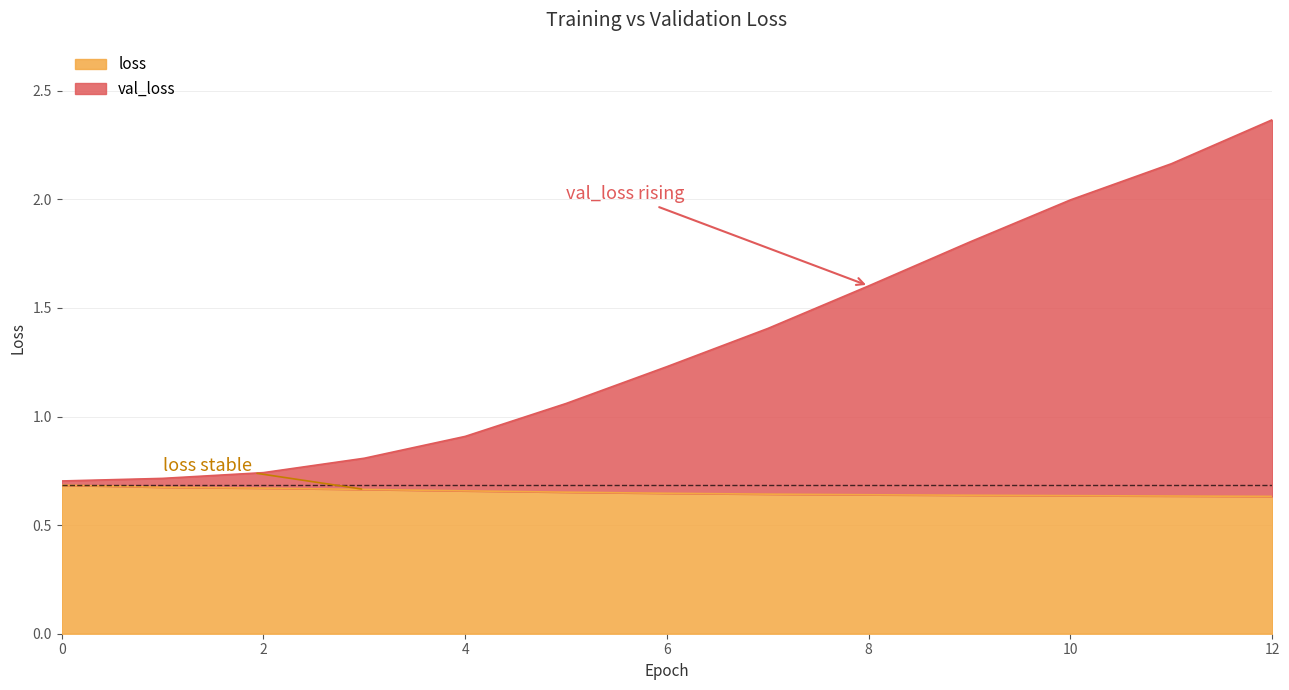

True or false: loss and val_loss cross at least once.

False